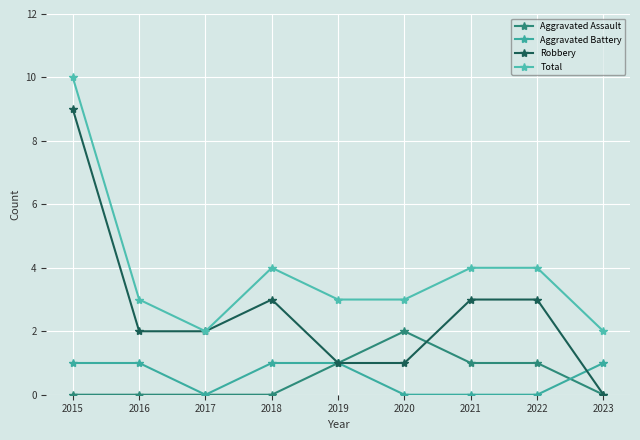

True or false: Aggravated Battery and Aggravated Assault intersect in this chart.

True